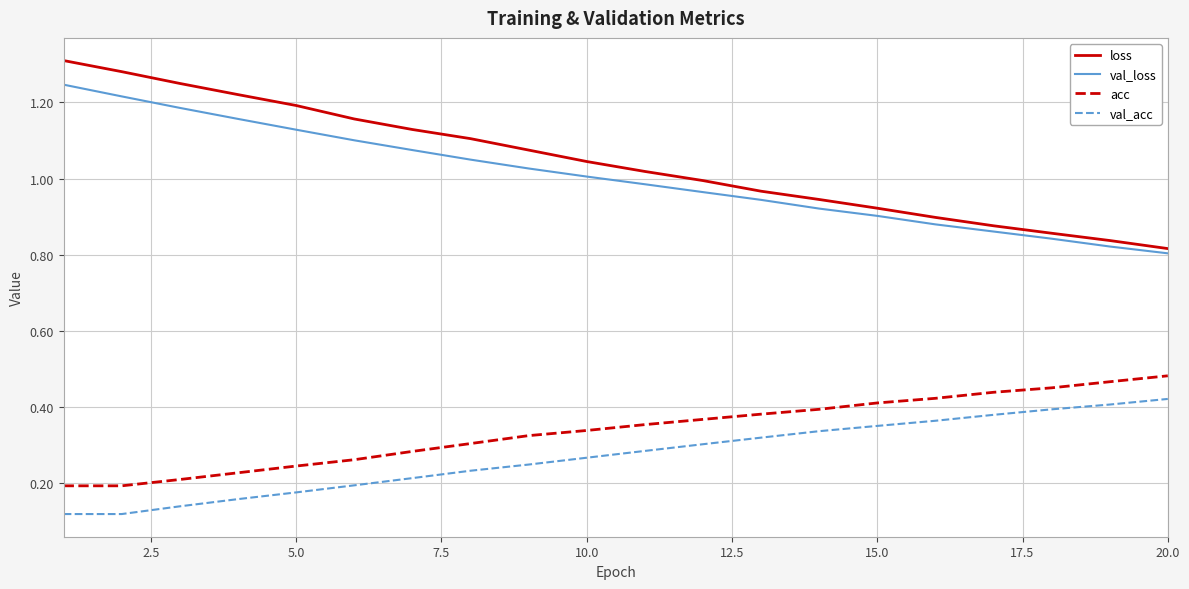

Which series has the widest spread of values?

loss